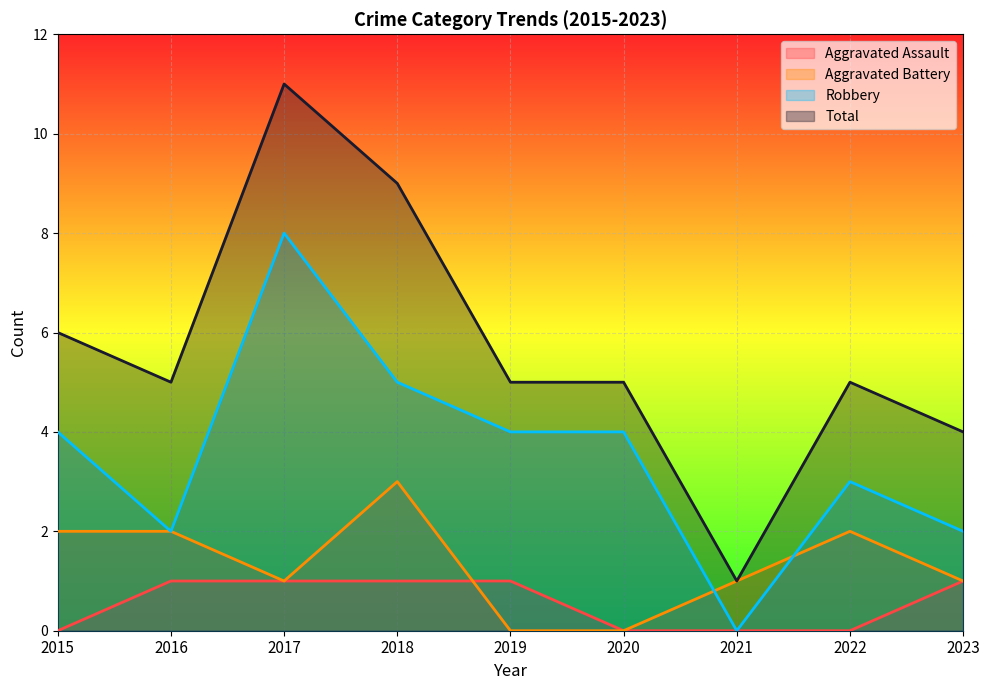

Between 2023 and 2022, which is larger?

2023